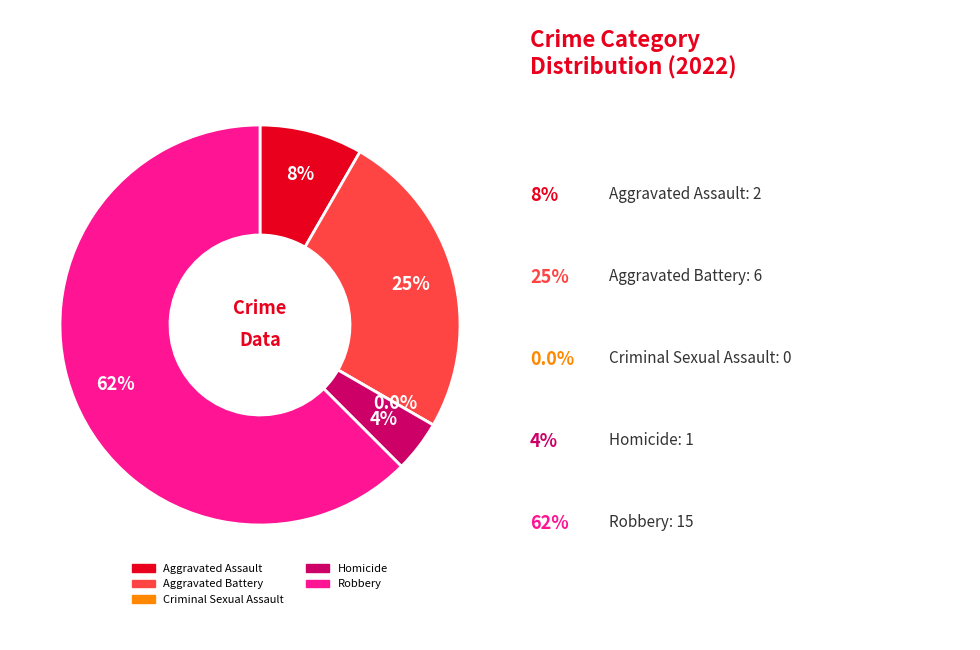

To the nearest percent, what is the difference between the Robbery and Criminal Sexual Assault slice percentages?

62%